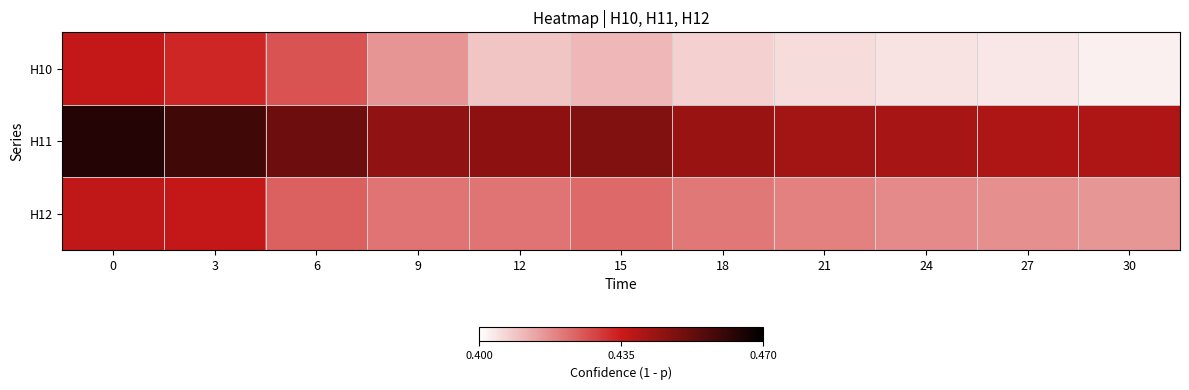

Which series has the largest total across all categories?

H11